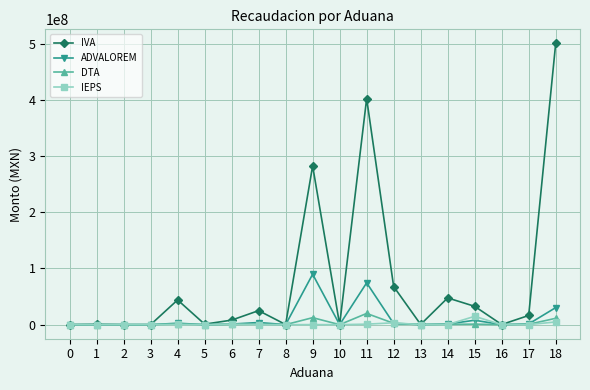

Which series has the widest spread of values?

IVA